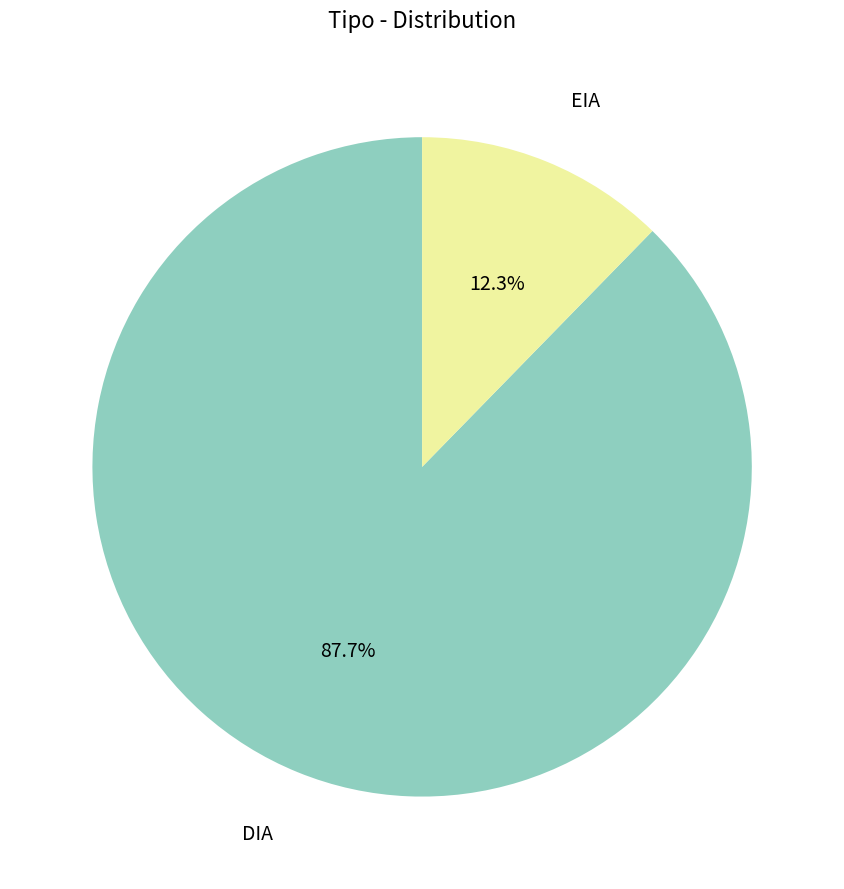

Which category has the biggest portion of the pie?

DIA